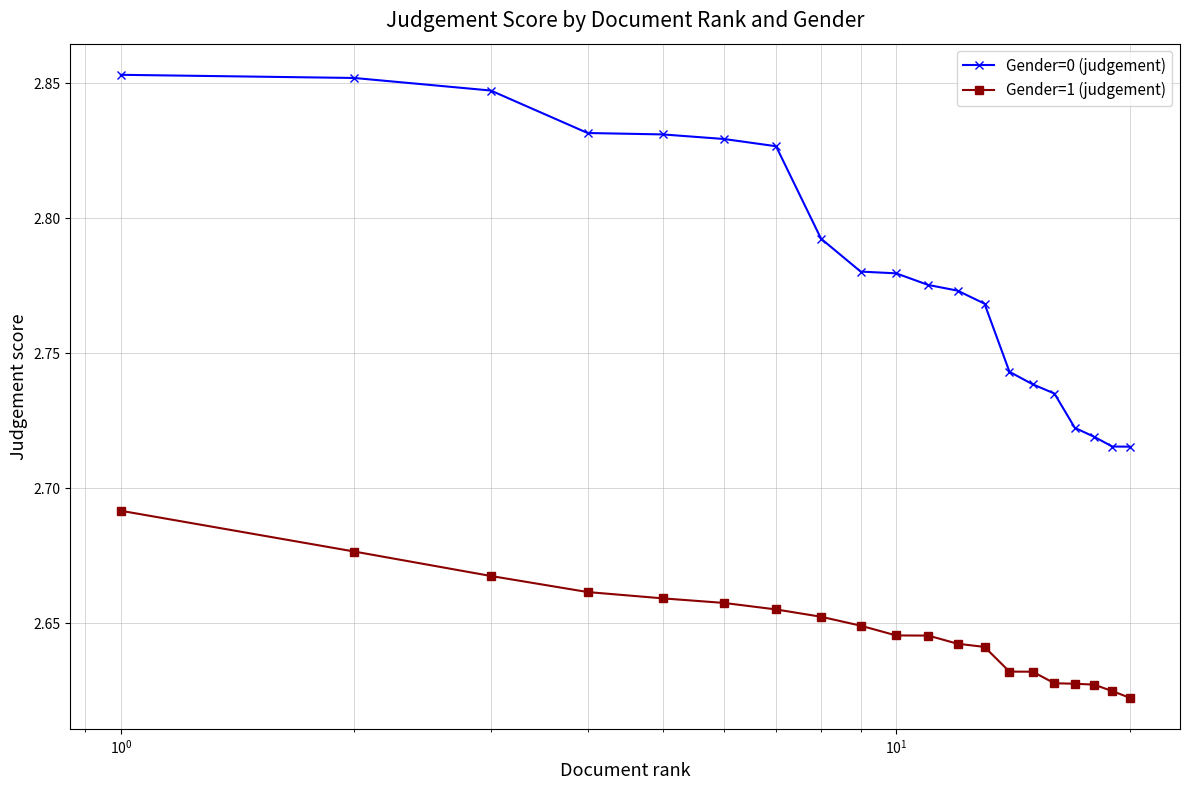

Rank the series by their maximum value, from lowest to highest.

Gender=1 (judgement), Gender=0 (judgement)